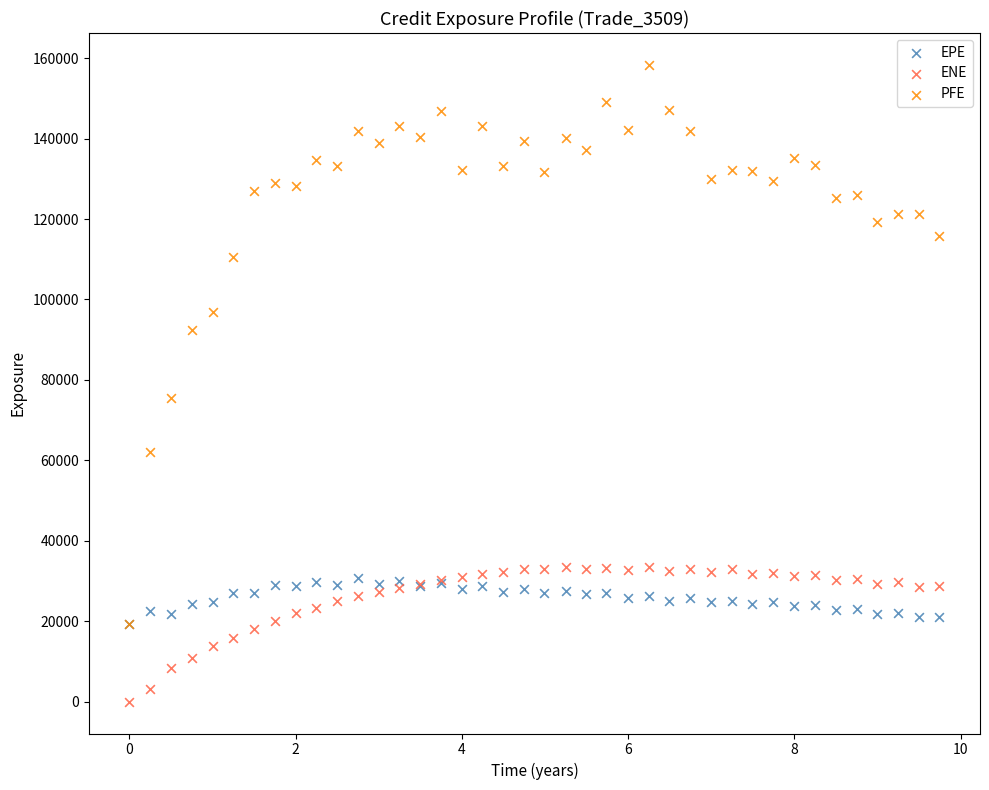

Which series has the widest spread of Y values?

PFE